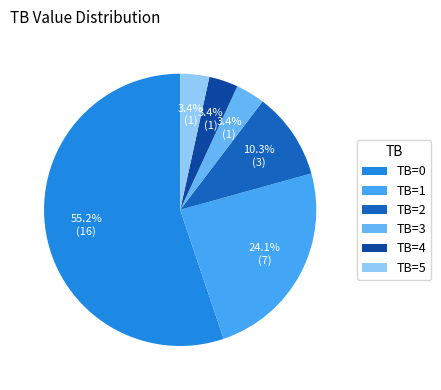

To the nearest percent, what is the difference between the largest and smallest slice percentages?

52%